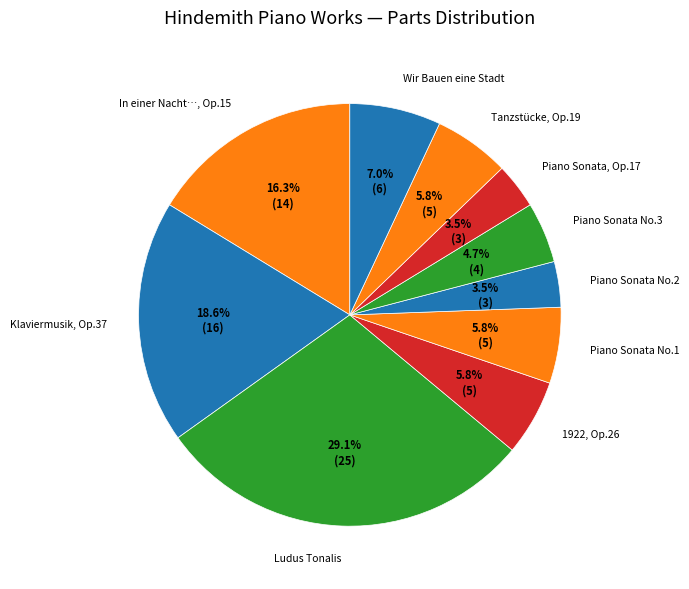

Approximately how many times larger is the value at Ludus Tonalis compared to Klaviermusik, Op.37?

1.6